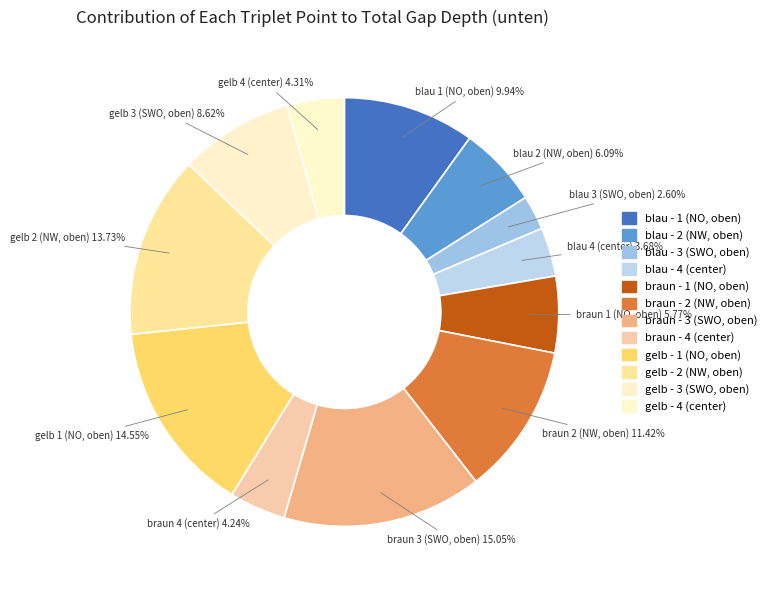

To the nearest percent, what percentage of the pie is braun - 1 (NO, oben)?

6%